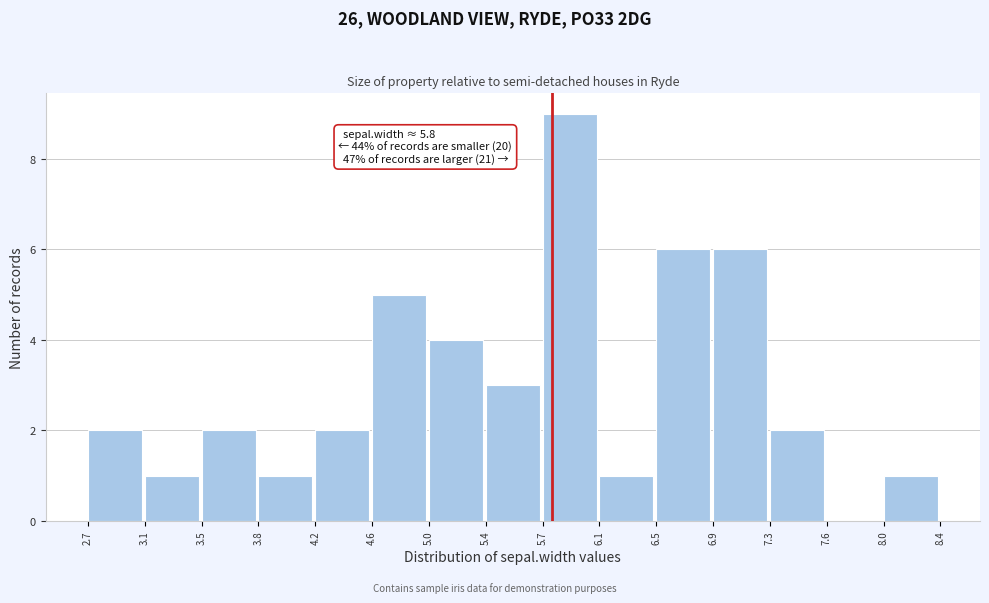

Over which range of the x-axis is the bar tallest?

5.7 to 6.1